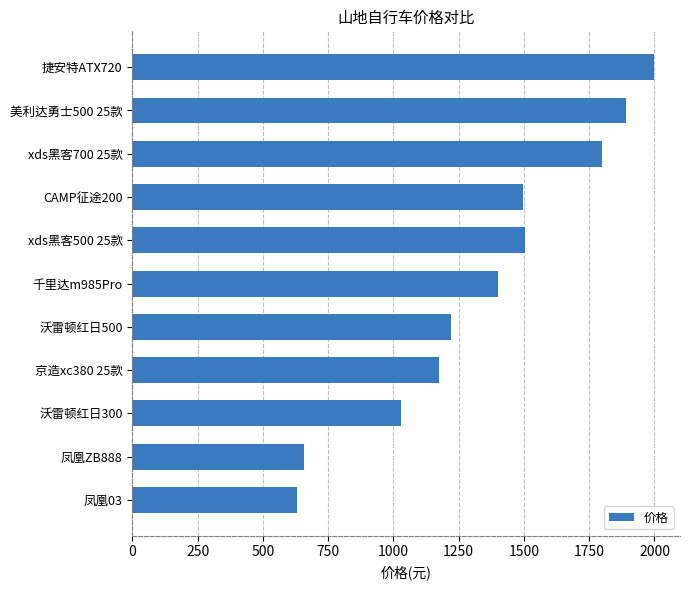

True or false: the data shows 1948 at CAMP征途200.

False